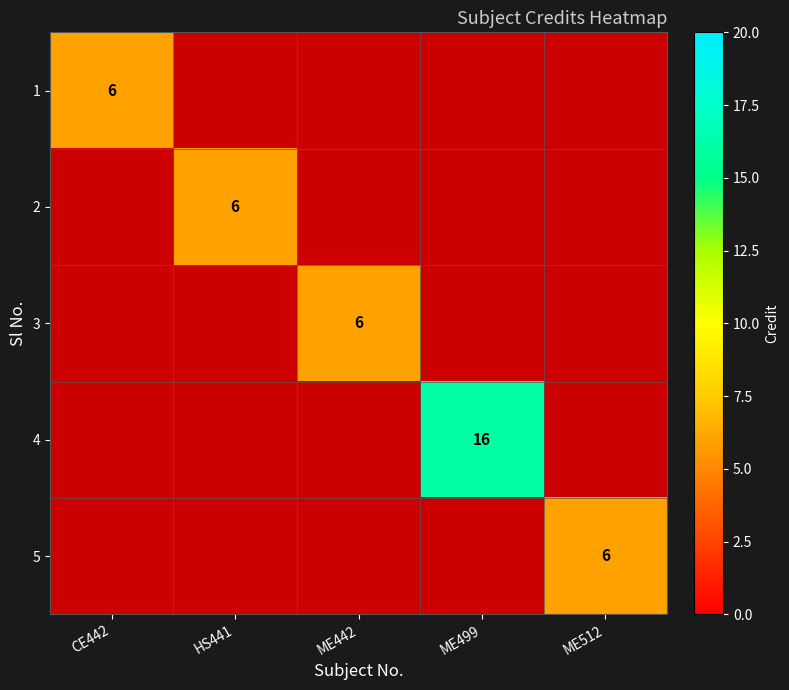

What is the maximum value for 1?

6